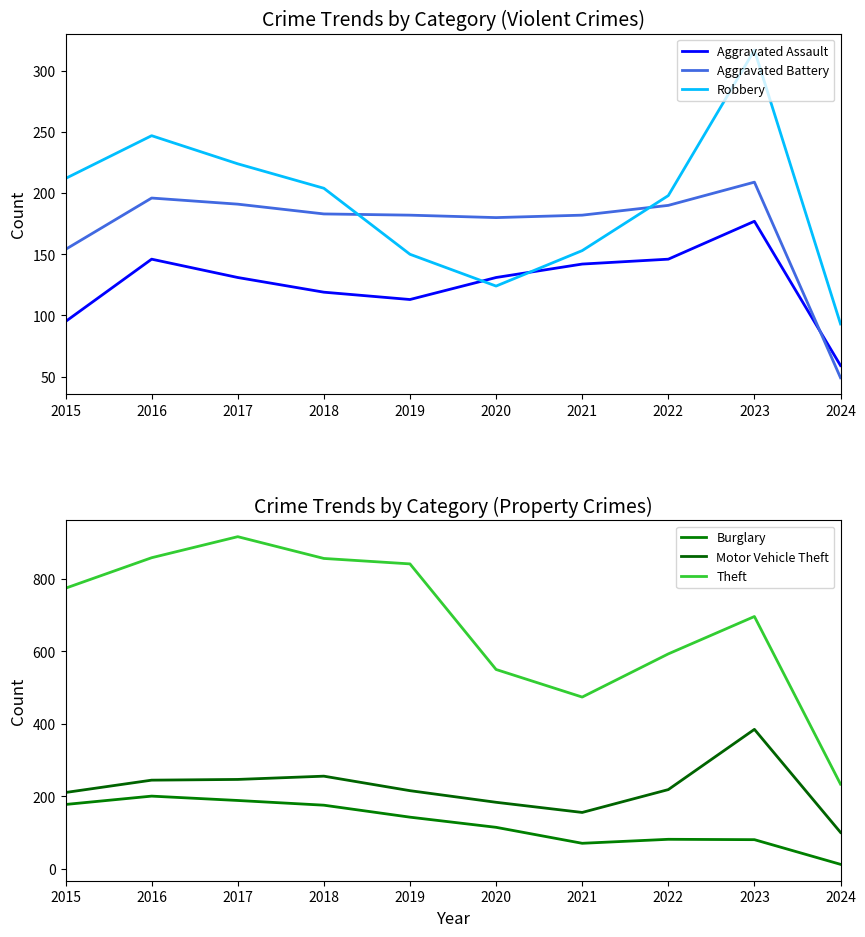

Between which two adjacent categories do Aggravated Battery and Robbery first intersect?

2018 and 2019